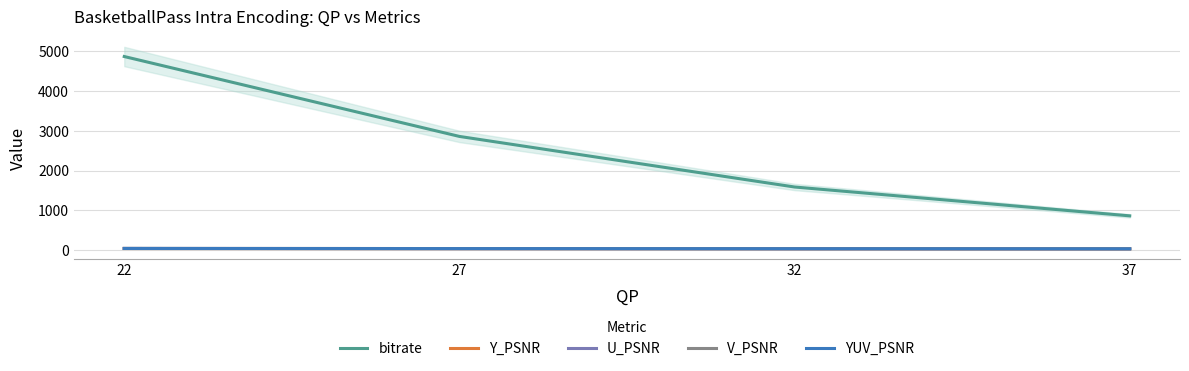

What is the value of the Y_PSNR point at the 2nd from the left?

40.1